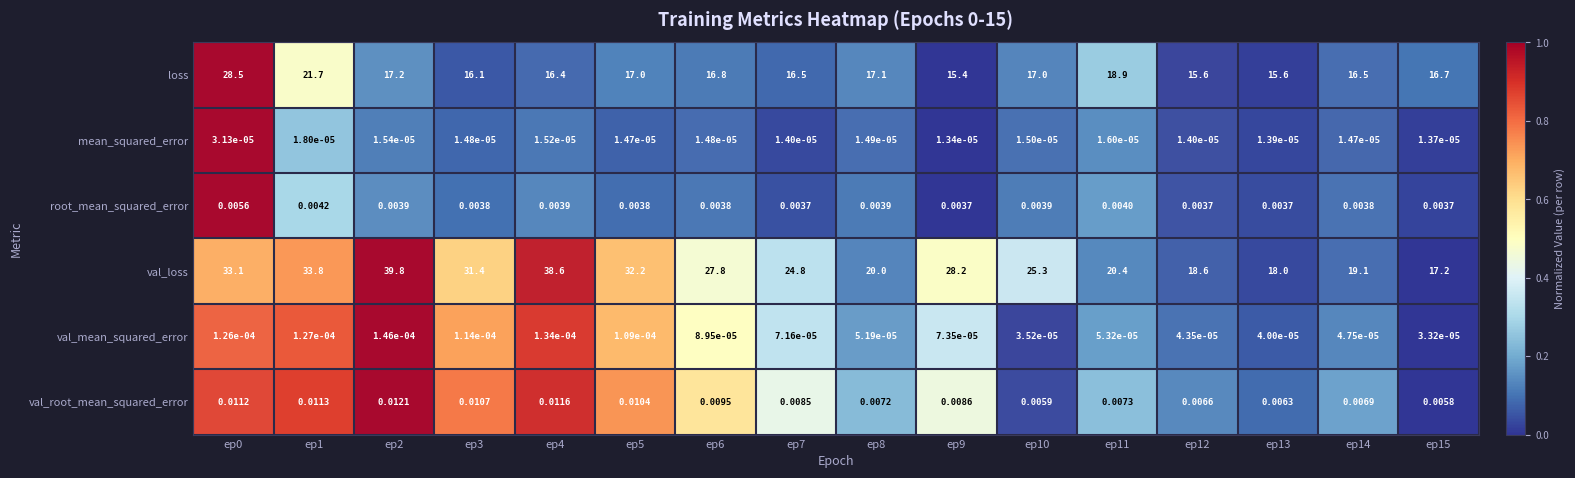

Which series has the largest range (max minus min)?

val_loss